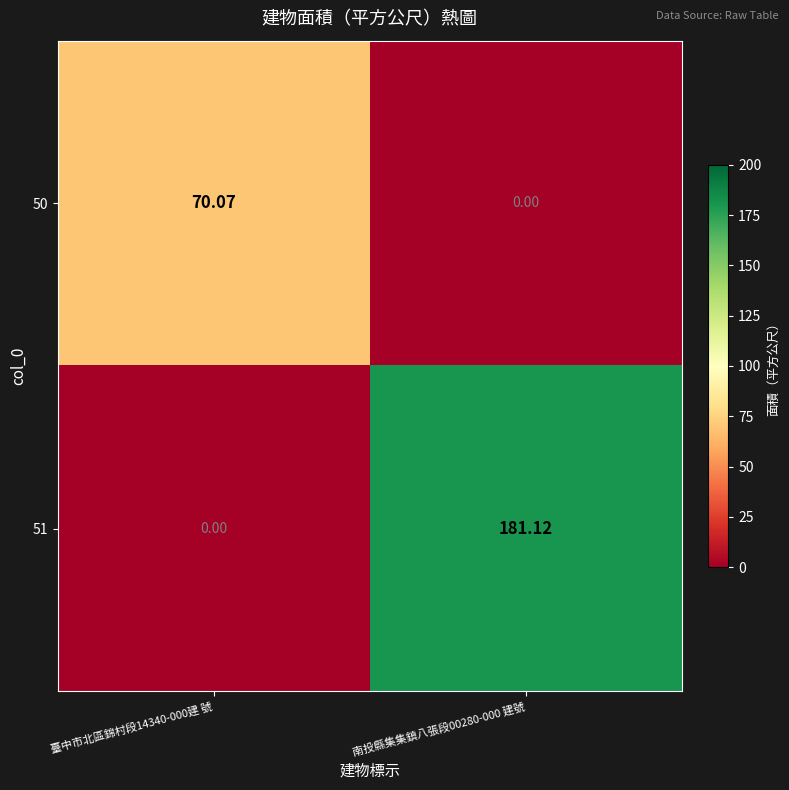

How many positive values does the 51 series have?

1